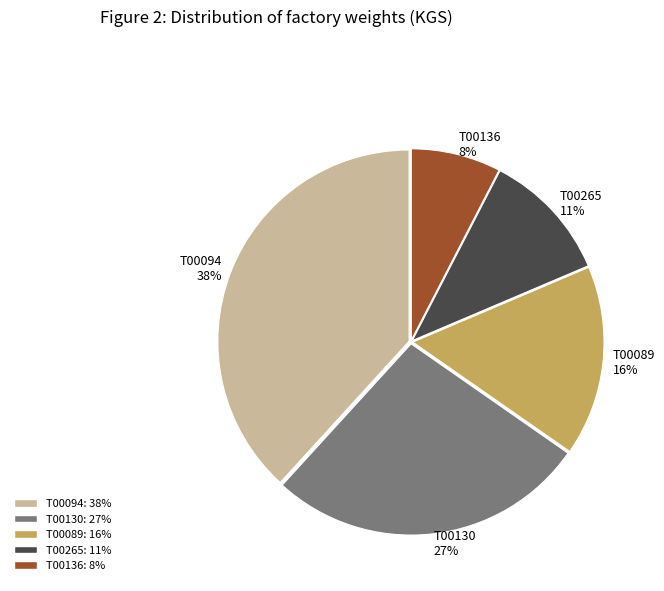

Is there a majority slice in this chart?

No